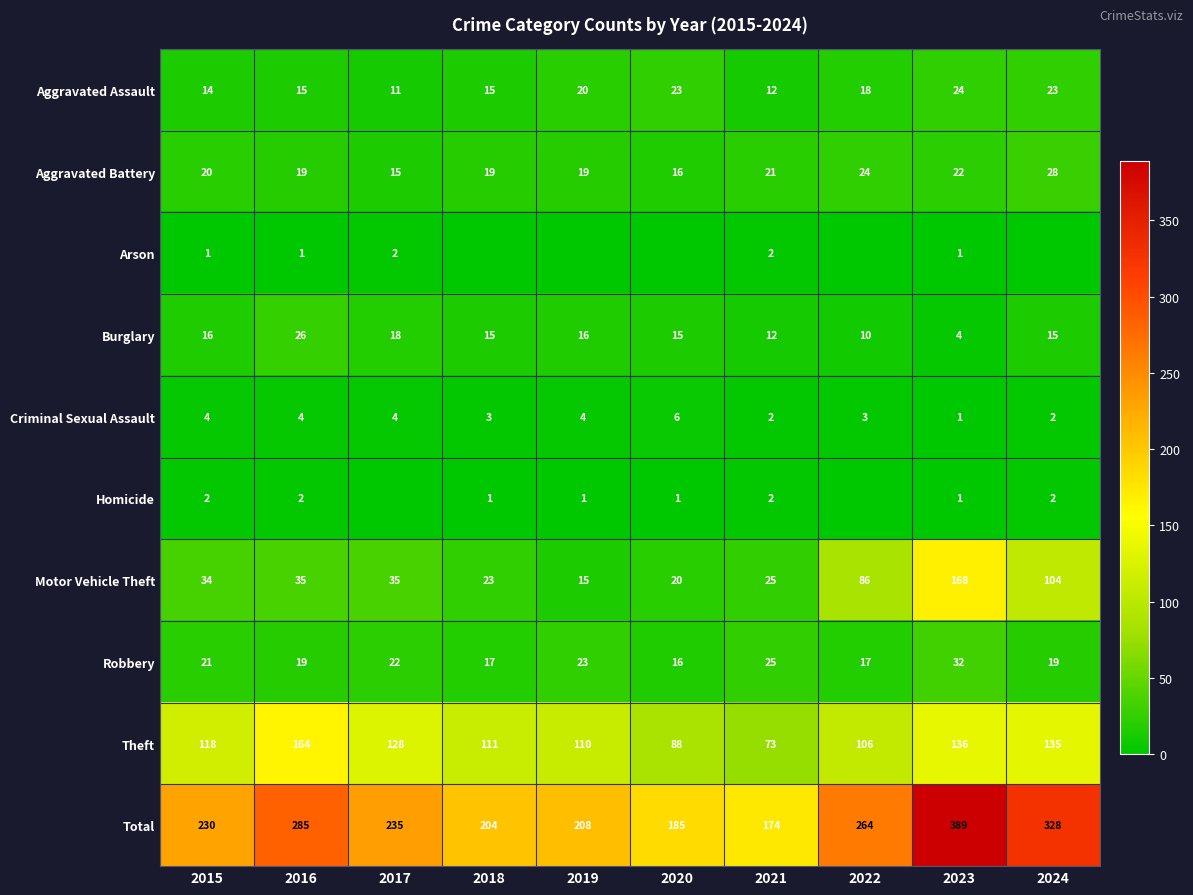

True or false: Criminal Sexual Assault has a value of 4 at 2019.

True